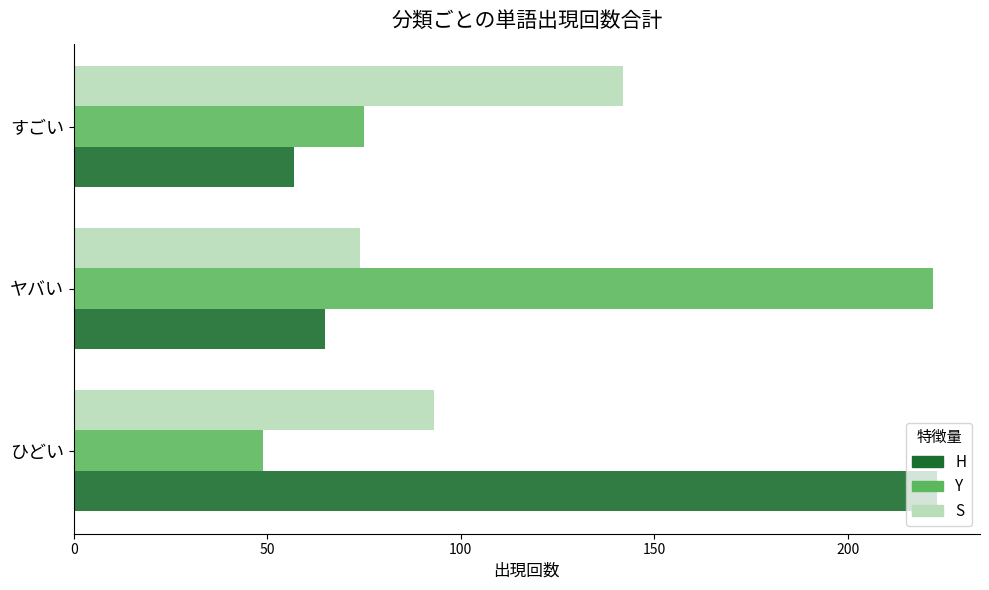

How many series are shown in this chart?

3